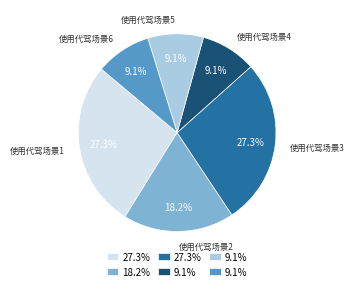

Does any single category account for the majority?

No